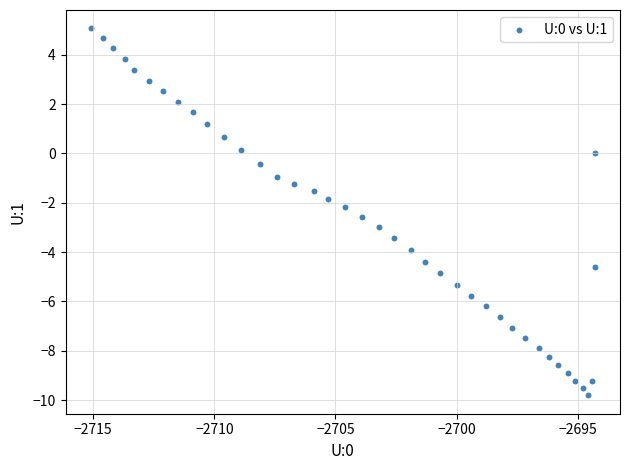

What is the range of Y values (max minus min)?

14.9